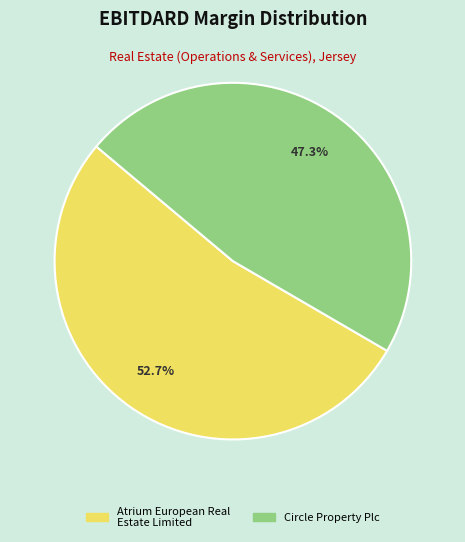

How many slices are in this pie chart?

2